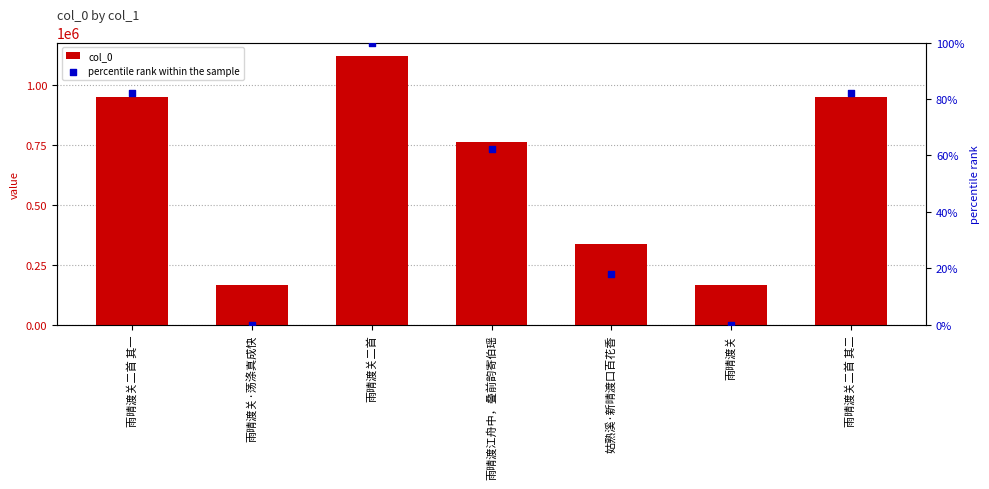

Which series contains the lowest Y value?

percentile rank within the sample